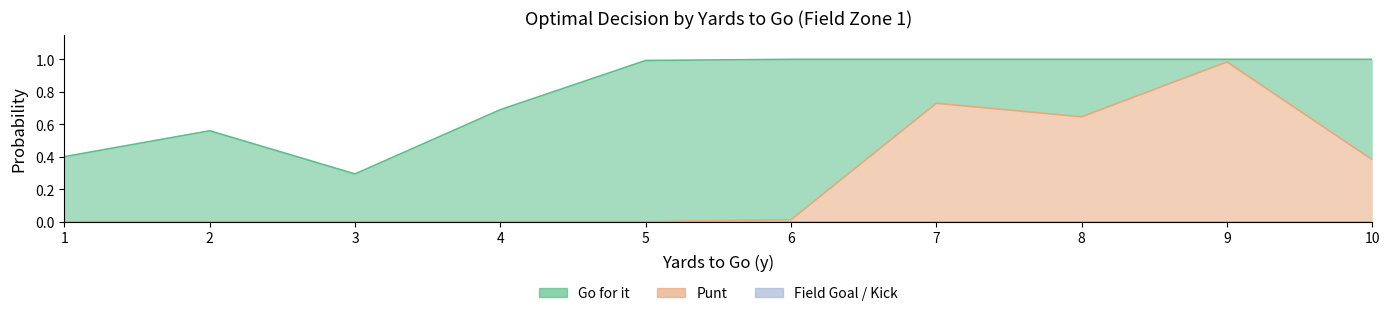

Where is kick nearest to the value 0?

1